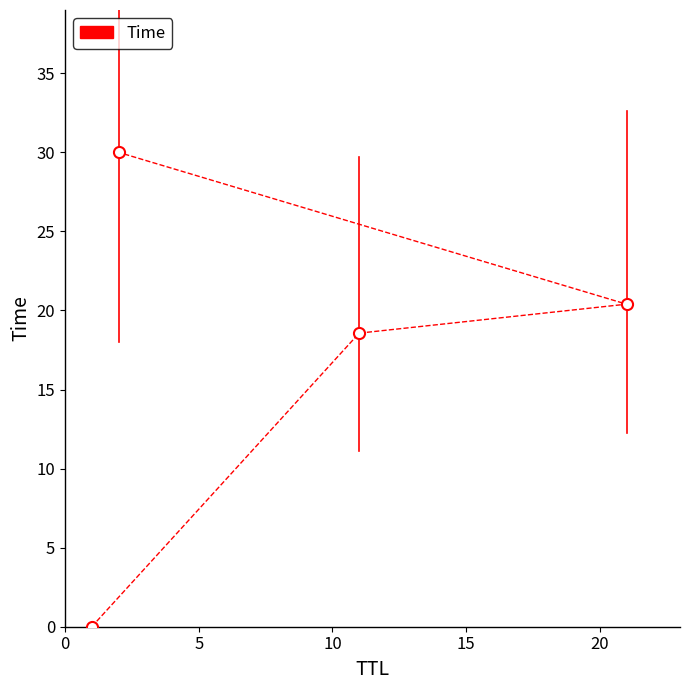

Which has a higher value, 10 or 15?

15